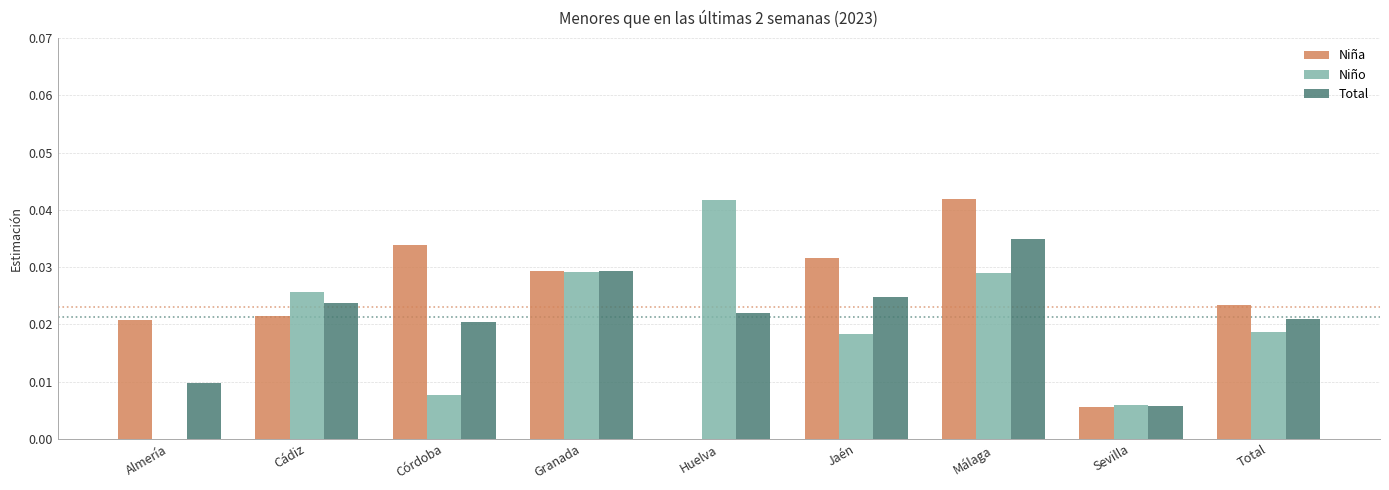

Which category has the highest value in the Niña series?

Málaga